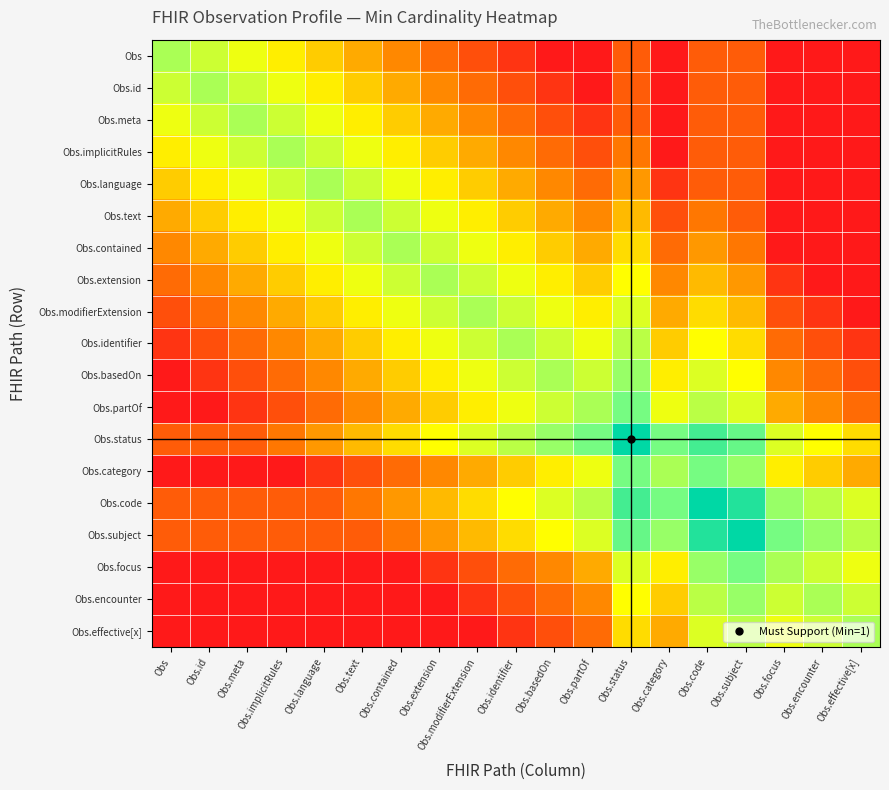

At Obs.focus, list the series in order from largest to smallest.

Obs.subject, Obs.code, Obs.focus, Obs.encounter, Obs.status, Obs.effective[x], Obs.category, Obs.partOf, Obs.basedOn, Obs.identifier, Obs.modifierExtension, Obs.extension, Obs, Obs.id, Obs.meta, Obs.implicitRules, Obs.language, Obs.text, Obs.contained